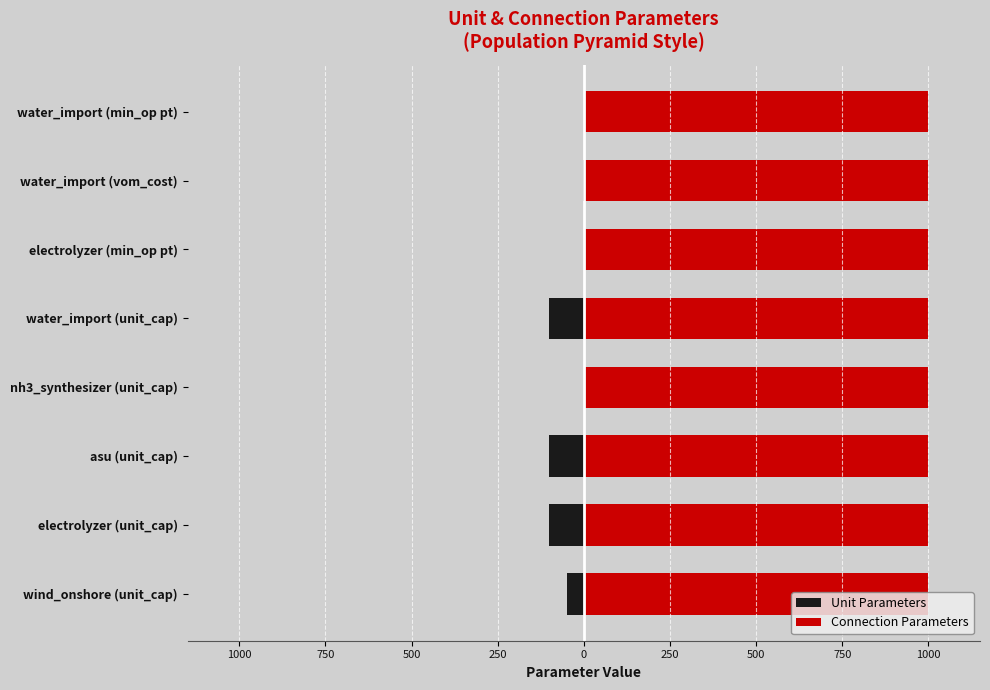

Rank the series at 750 from lowest to highest value.

Unit Parameters, Connection Parameters